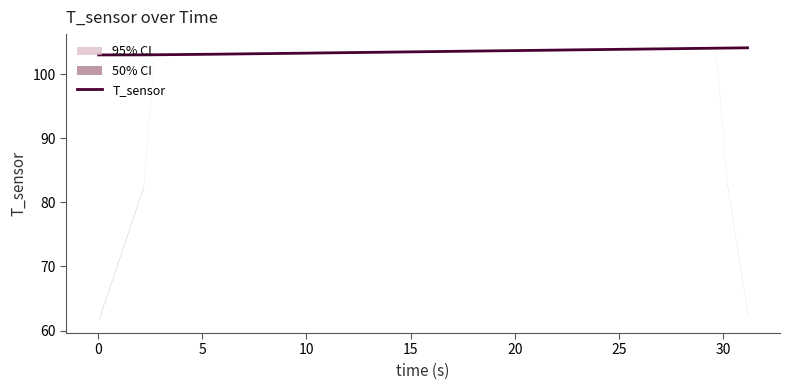

What is the lowest value of the T_sensor series?

103.0